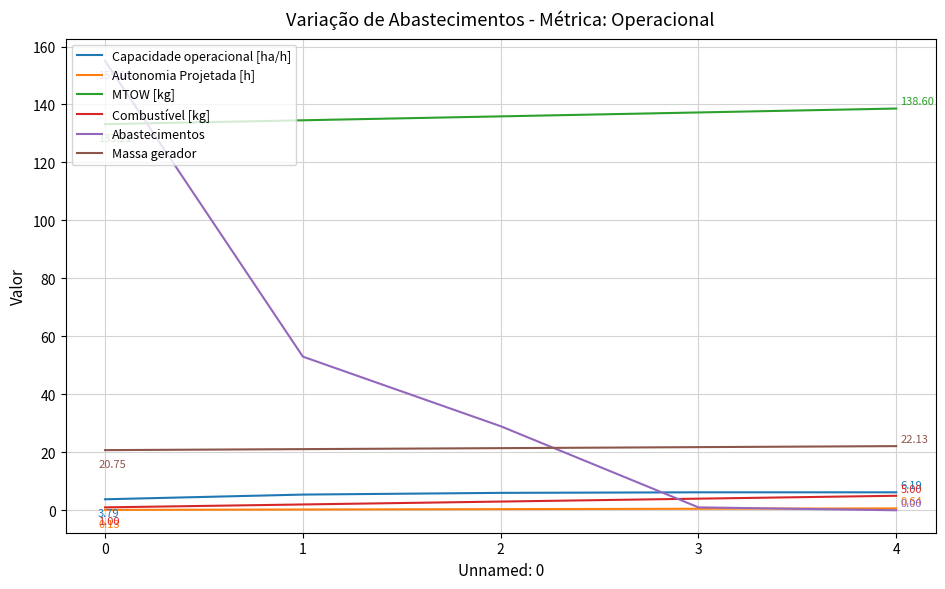

Which series has the largest total across all categories?

MTOW [kg]